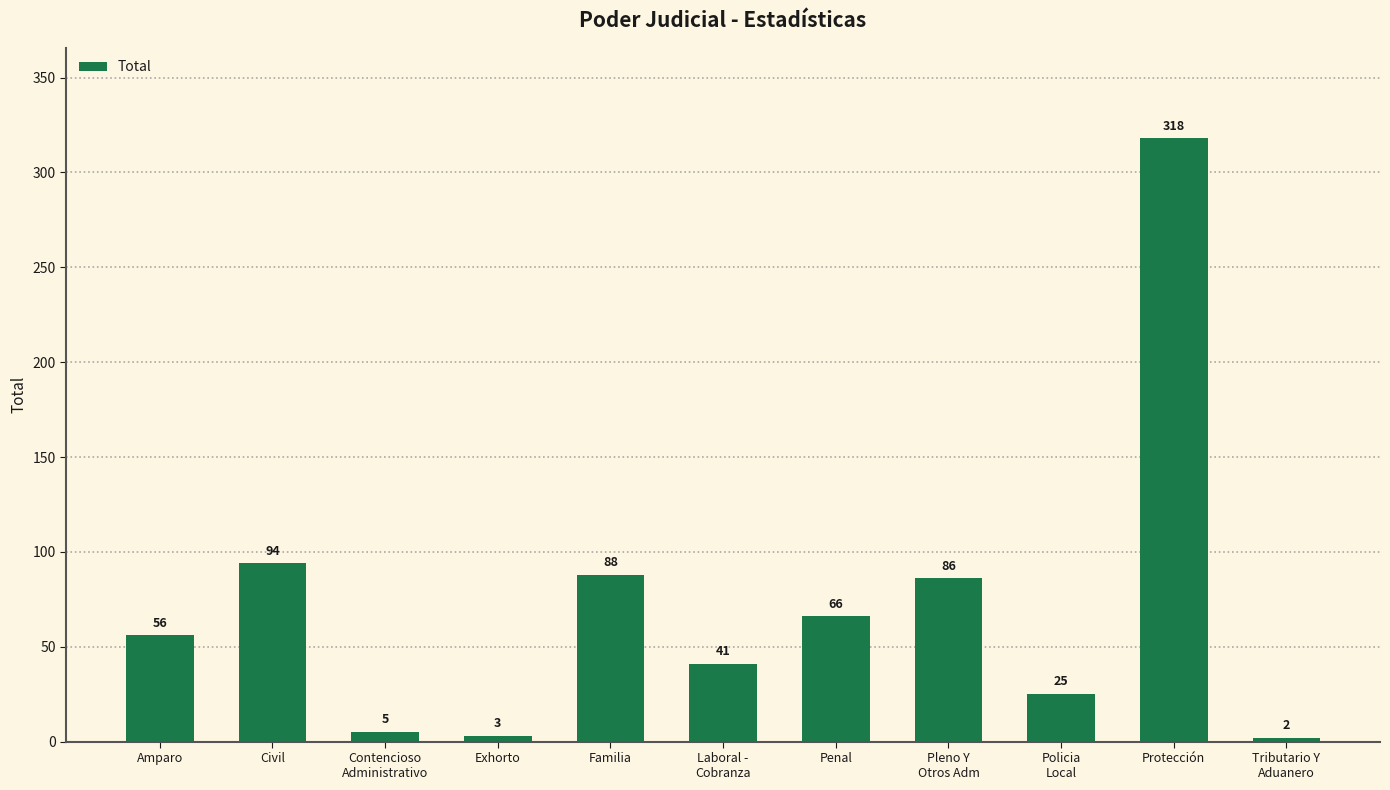

Approximately how many times larger is the value at Pleno Y
Otros Adm compared to Contencioso
Administrativo?

17.2